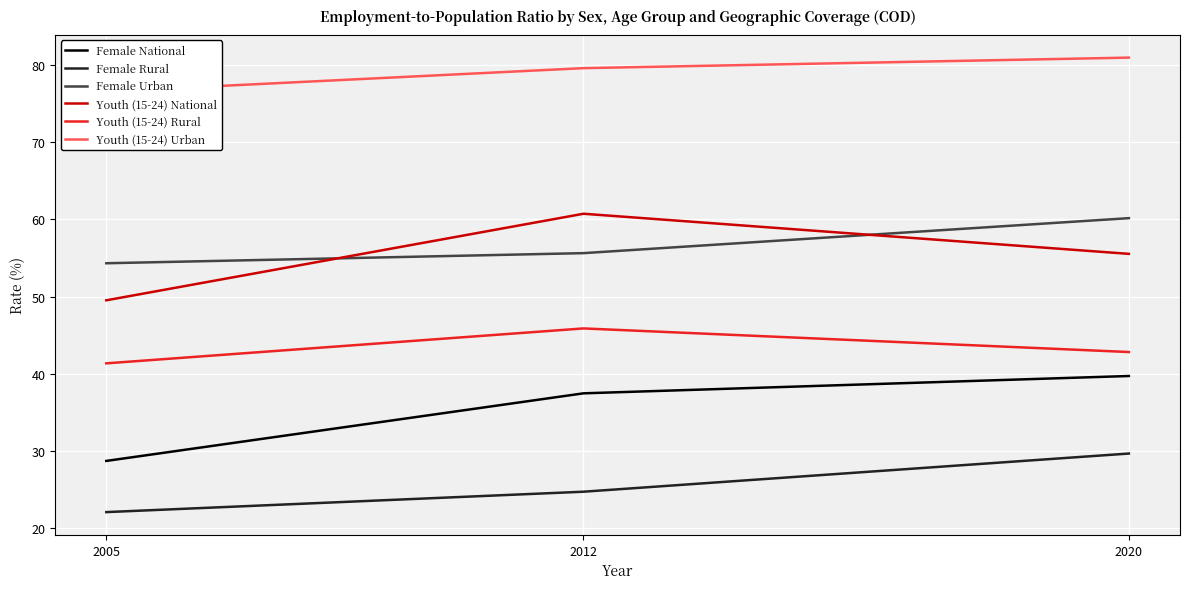

Reading left to right, what are all the values shown in this chart?

Female National: 2005=28.7	2012=37.5	2020=39.7
Female Rural: 2005=22.1	2012=24.7	2020=29.7
Female Urban: 2005=54.3	2012=55.6	2020=60.1
Youth (15-24) National: 2005=49.5	2012=60.7	2020=55.5
Youth (15-24) Rural: 2005=41.4	2012=45.9	2020=42.8
Youth (15-24) Urban: 2005=76.5	2012=79.6	2020=80.9